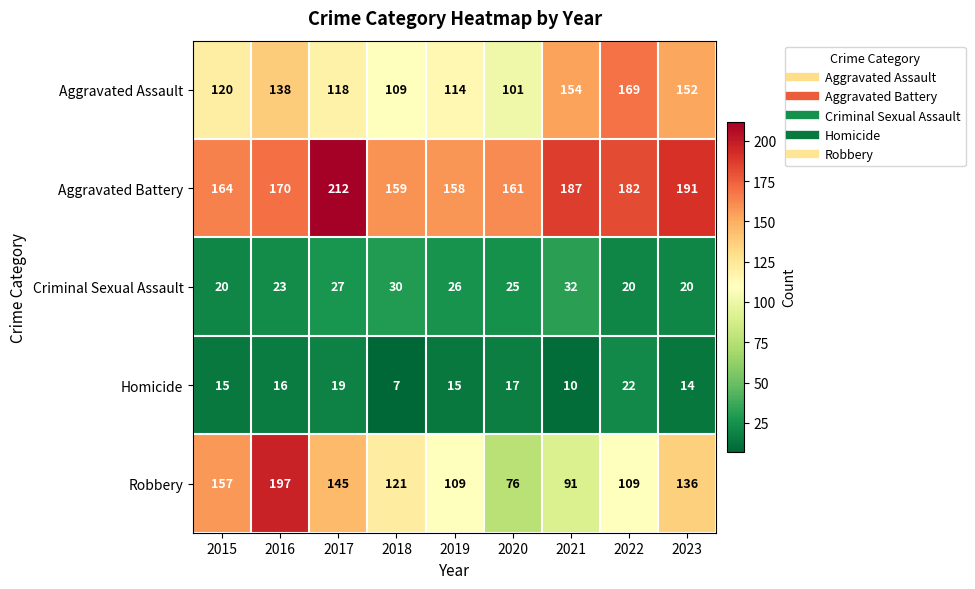

What is the highest value of the Robbery series?

197